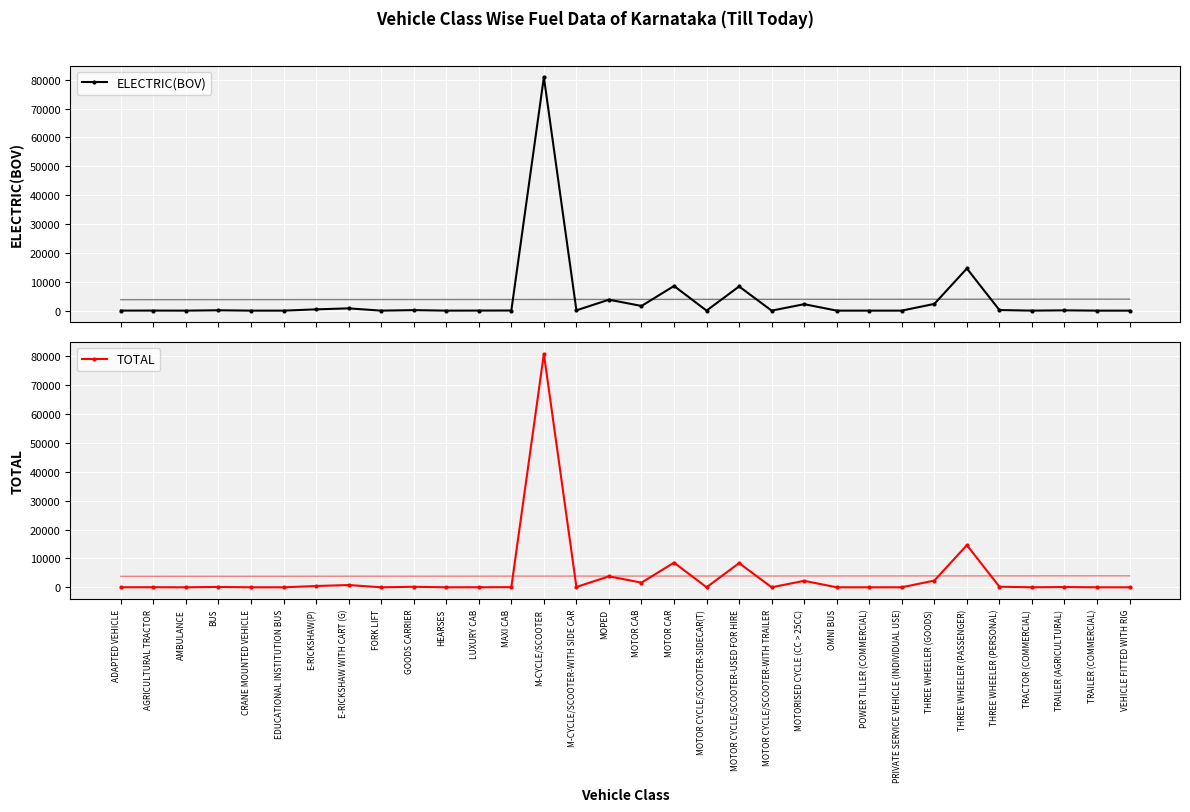

What is the lowest value of the TOTAL series?

1